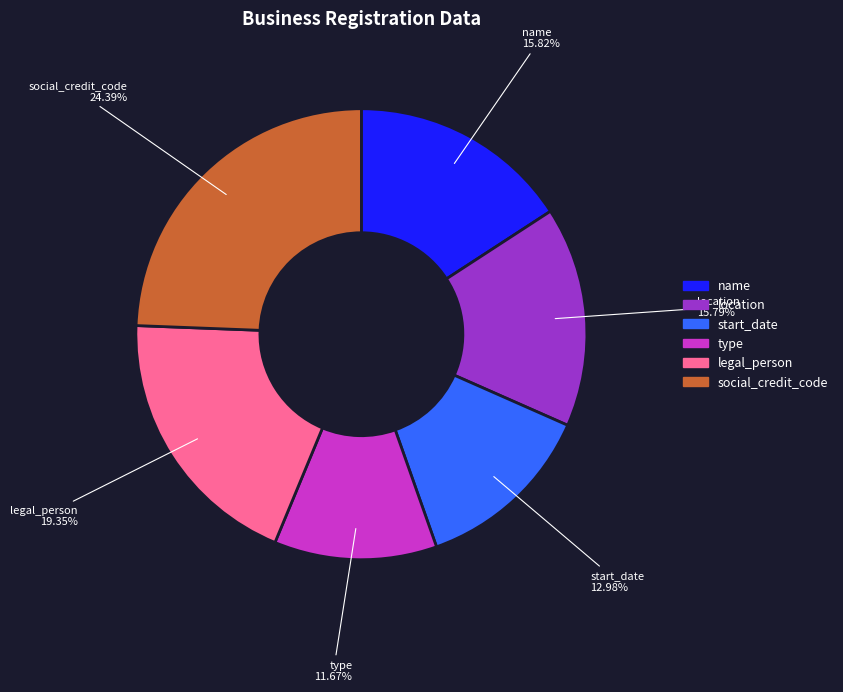

Does name represent more than half of the total?

No